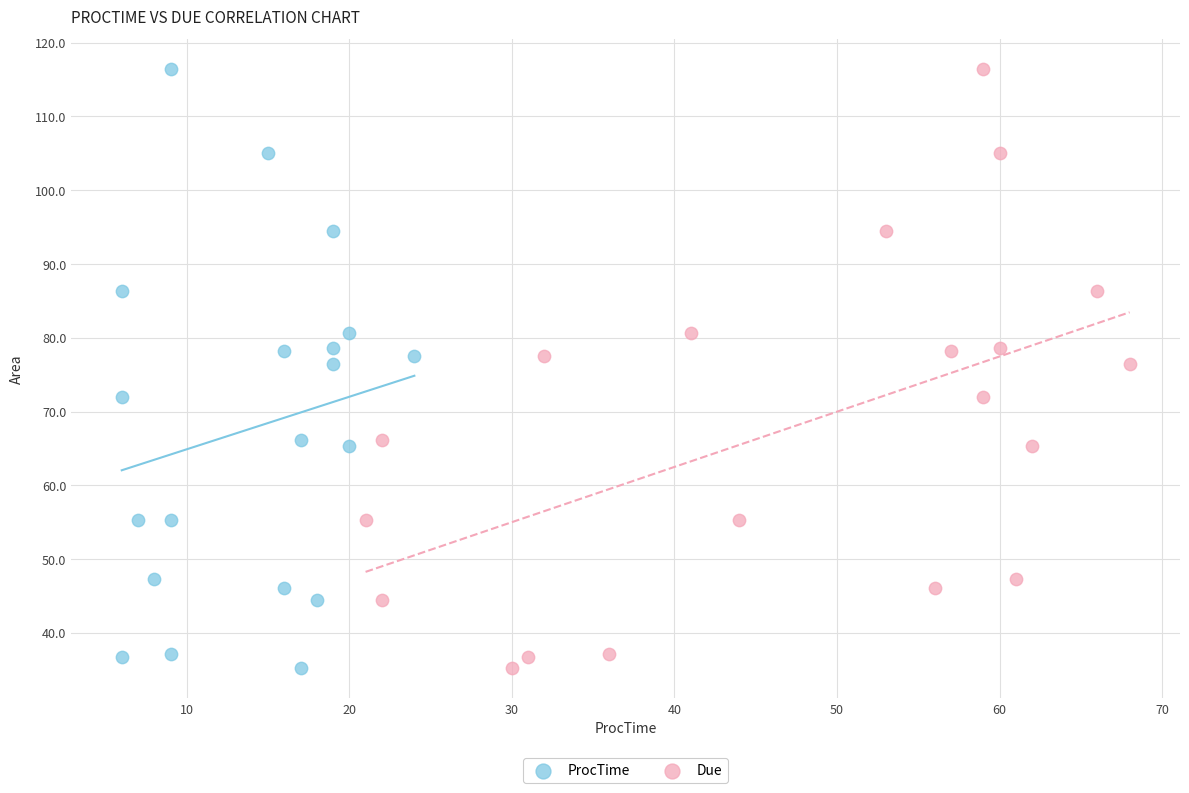

What are all the series names shown in the legend?

ProcTime, Due